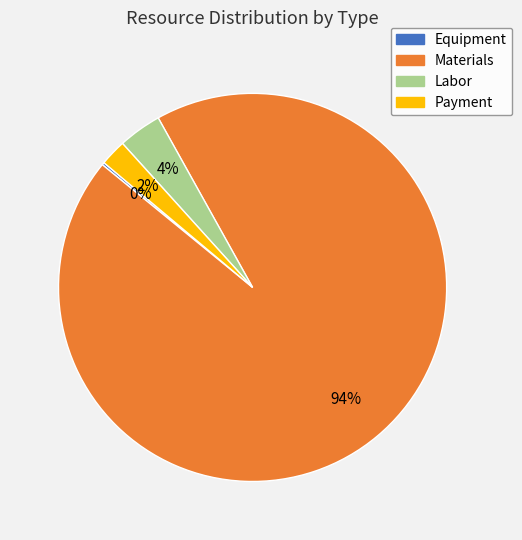

Is there a majority slice in this chart?

Yes